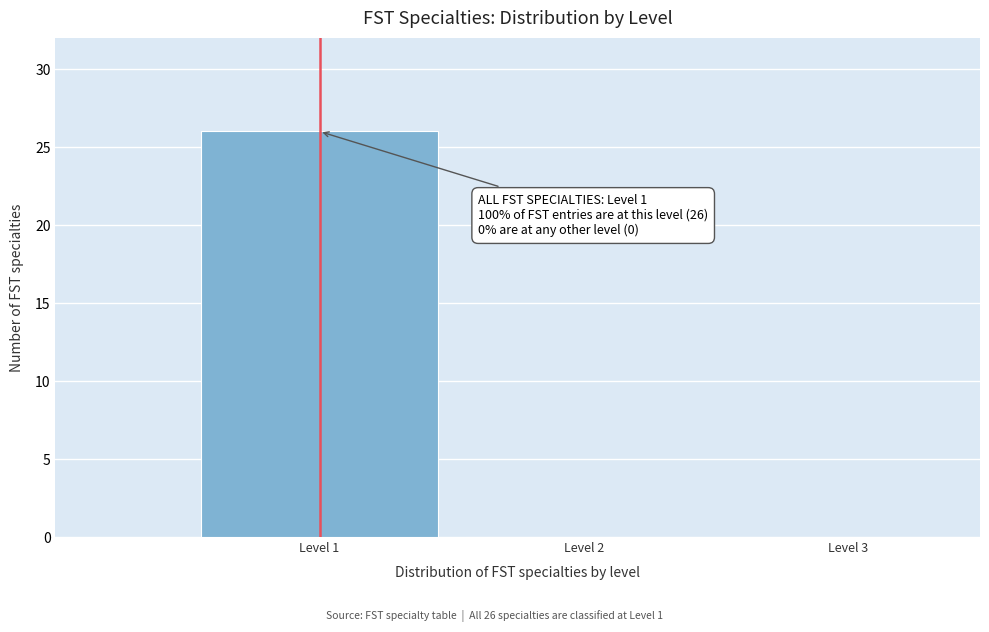

Which range on the x-axis has the tallest bar?

0.5 to 1.5